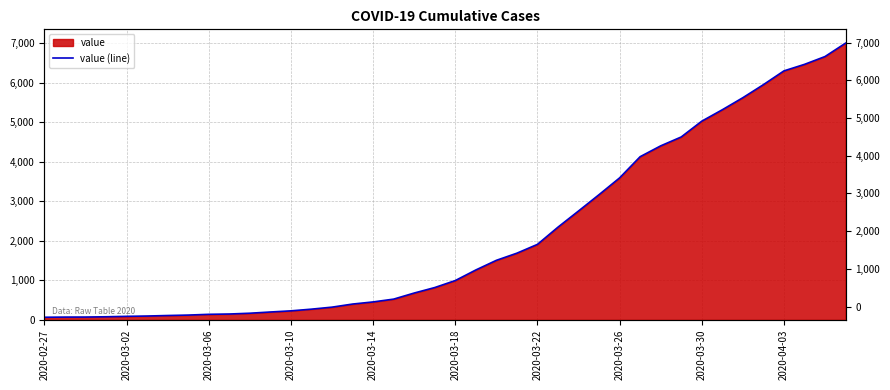

What is the change in value from 2020-03-22 to 19?

+708